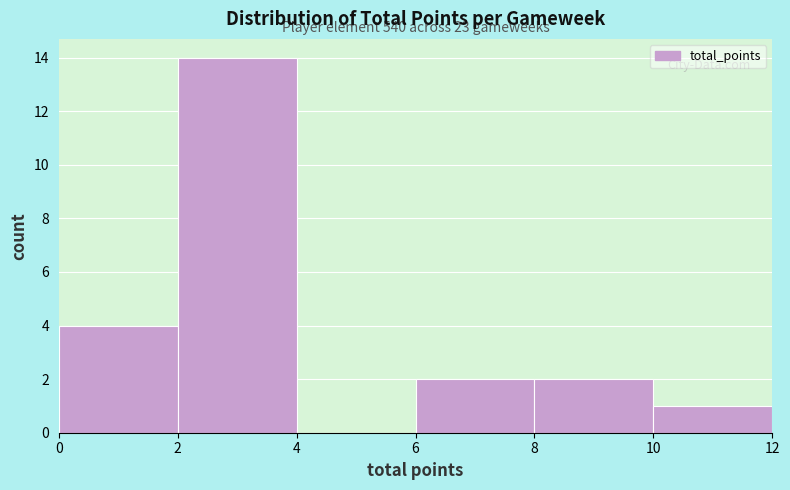

Which range on the x-axis has the tallest bar?

2 to 4